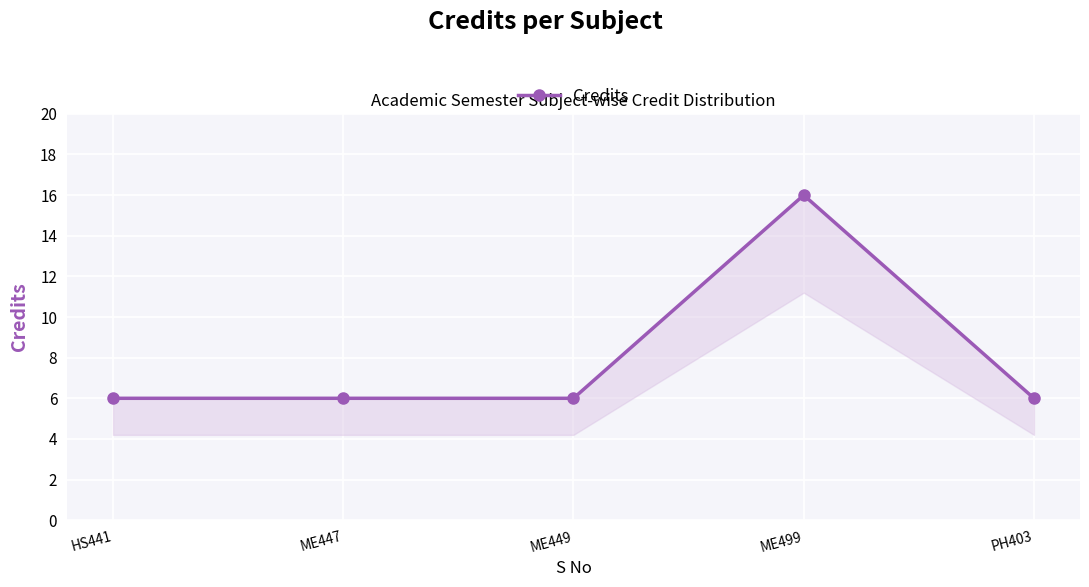

Reading left to right, extract all data points from this chart.

6	6	6	16	6